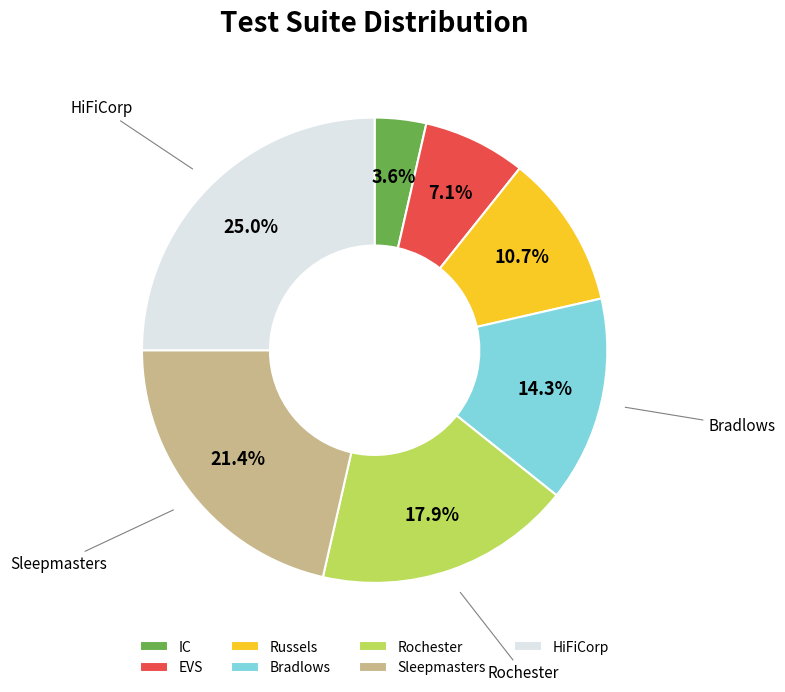

Which has a higher value, Russels or HiFiCorp?

HiFiCorp